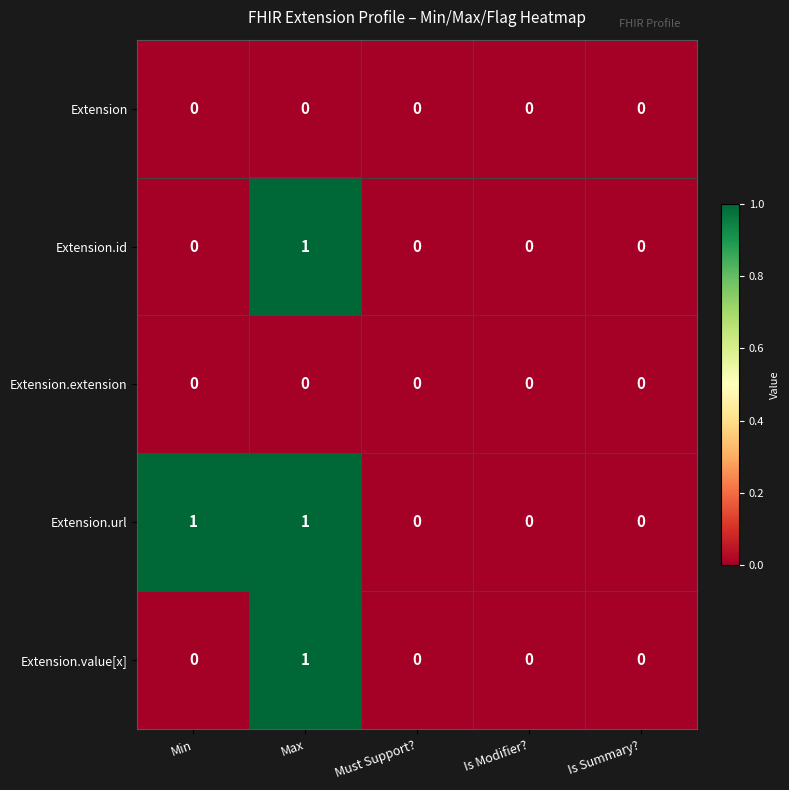

Reading left to right, extract all data points from this chart.

Extension: 0	0	0	0	0
Extension.id: 0	1	0	0	0
Extension.extension: 0	0	0	0	0
Extension.url: 1	1	0	0	0
Extension.value[x]: 0	1	0	0	0